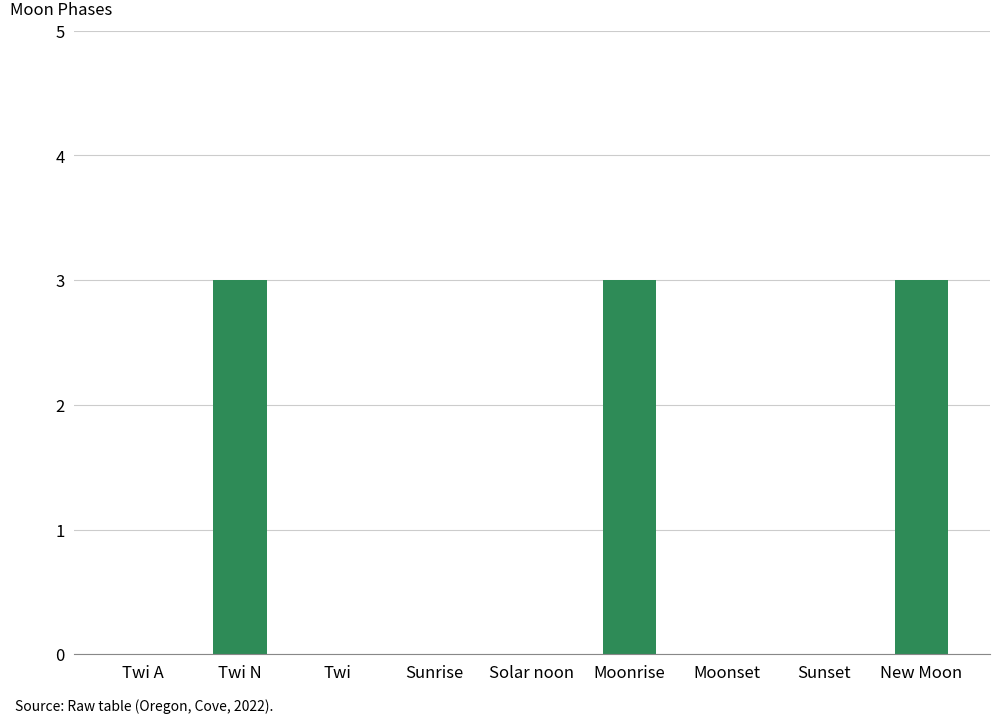

What is the change in value from Moonrise to Sunset?

-3